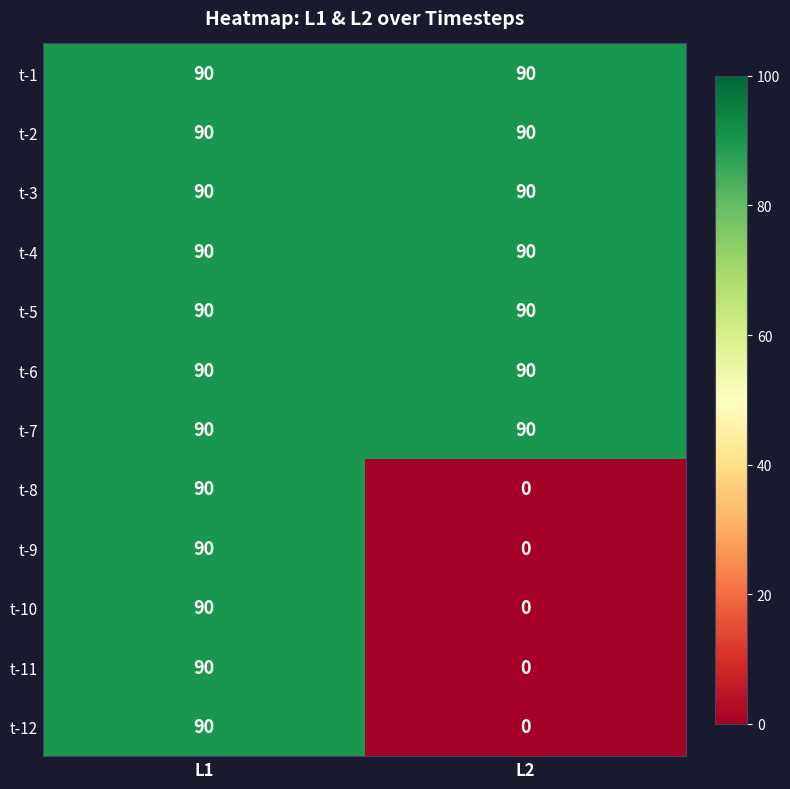

What is the spread (max minus min) of values at L2?

90